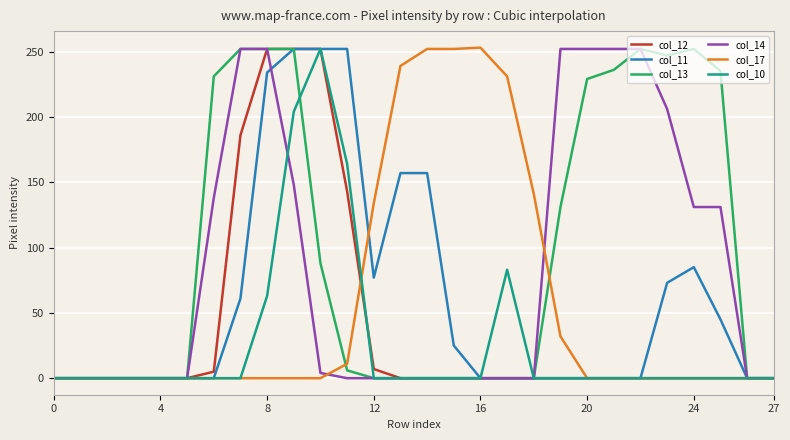

What is the maximum value shown in the chart?

253